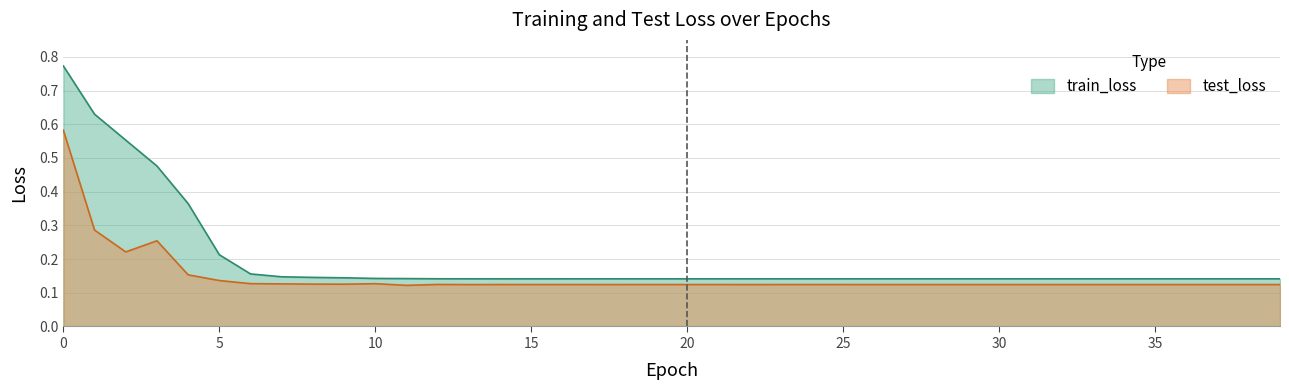

Which series has the largest total across all categories?

train_loss